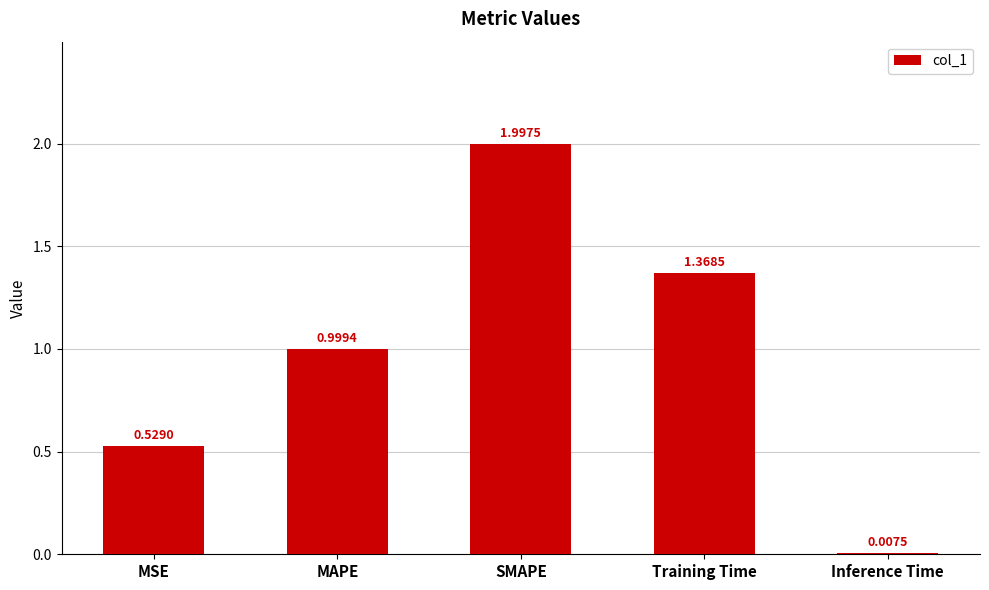

Does the chart contain any negative values?

No